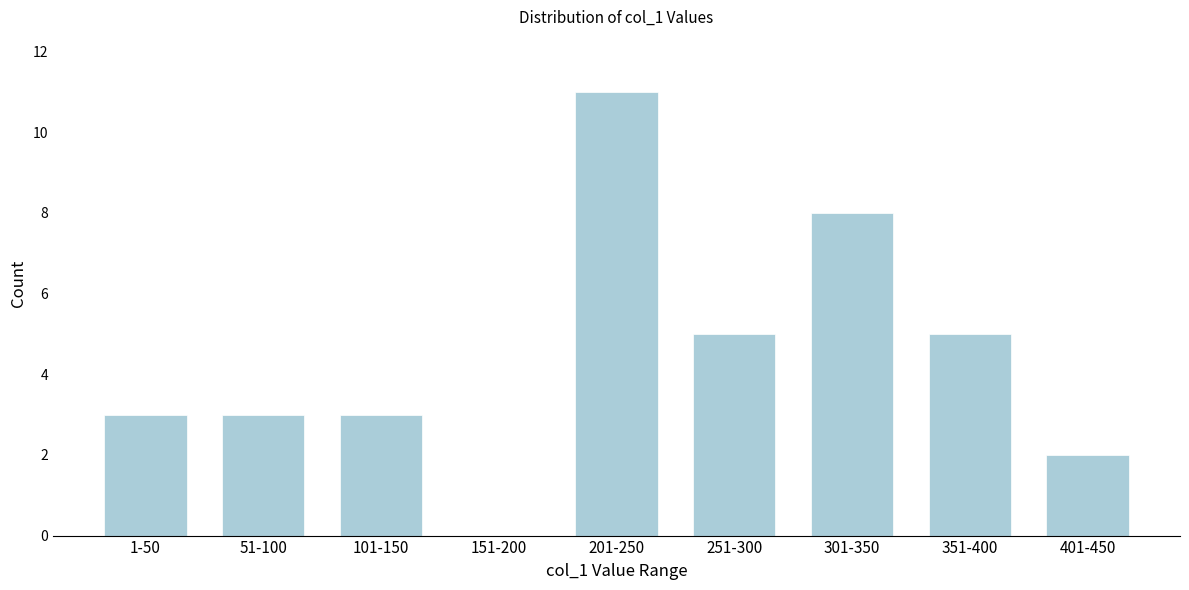

Reading left to right, transcribe all the data shown in this chart.

1-50=3	51-100=3	101-150=3	151-200=0	201-250=11	251-300=5	301-350=8	351-400=5	401-450=2